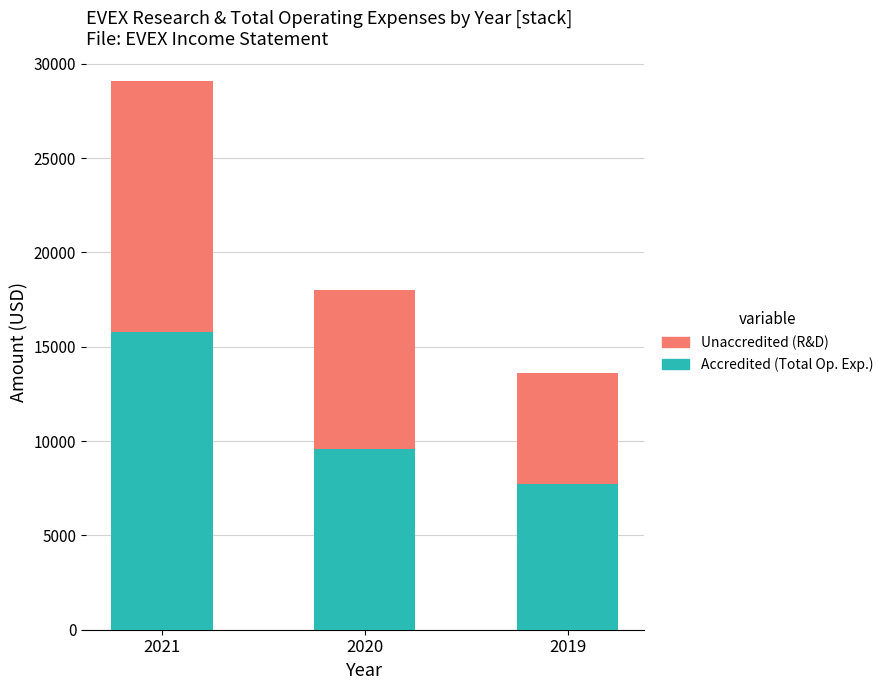

What is the total value across all series at 2019?

13600